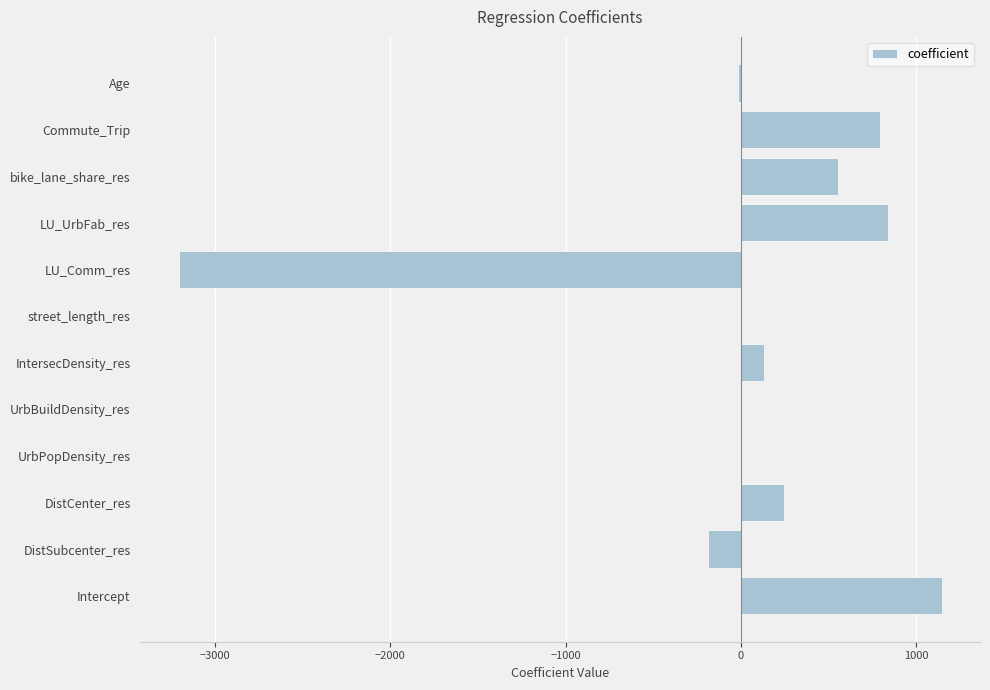

Is it true that the value at LU_UrbFab_res is 843.5?

True